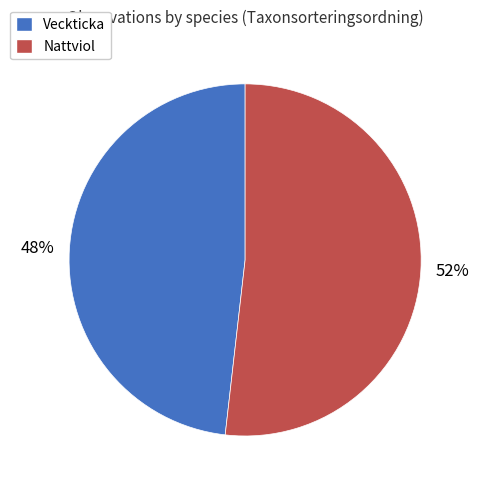

How many slices are in this pie chart?

2